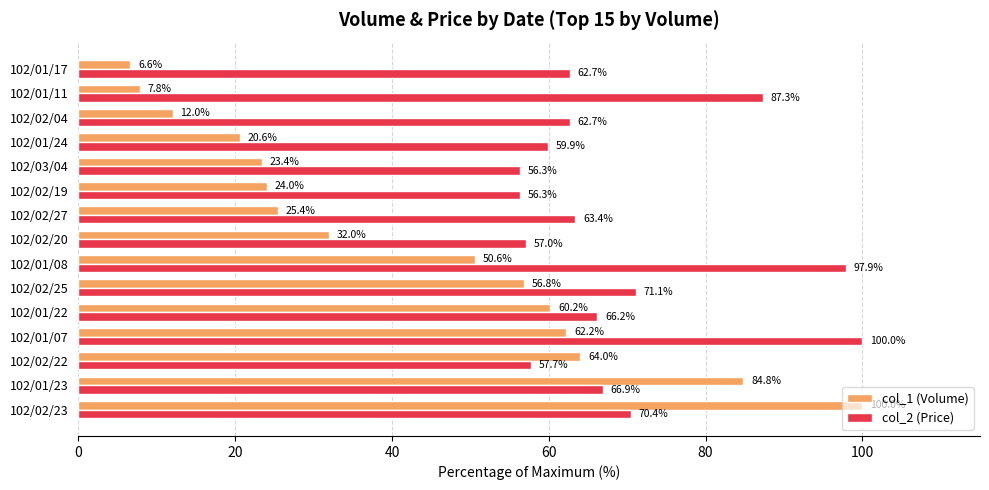

Which series has the widest spread of values?

col_1 (Volume)